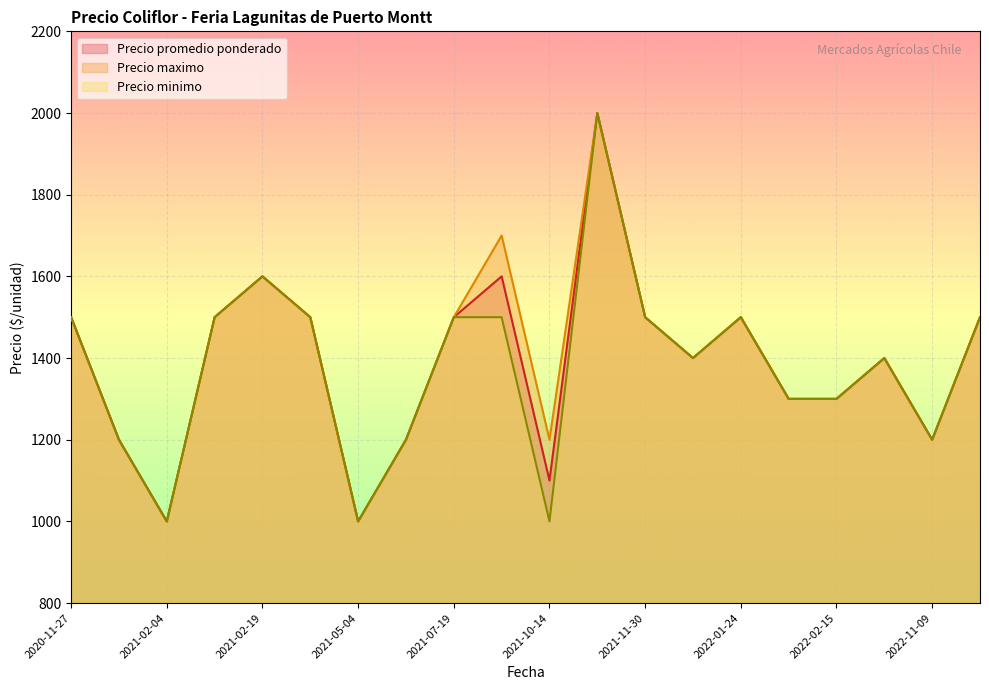

At which category is the sum across all series the highest?

2021-10-26